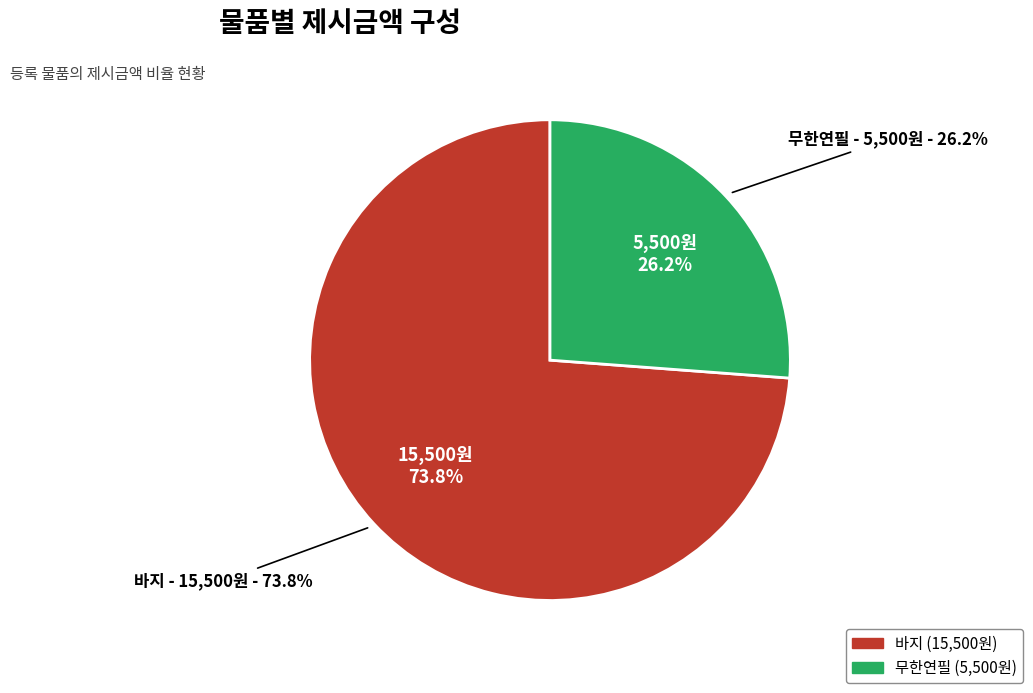

Which has a higher value, 바지 or 무한연필?

바지